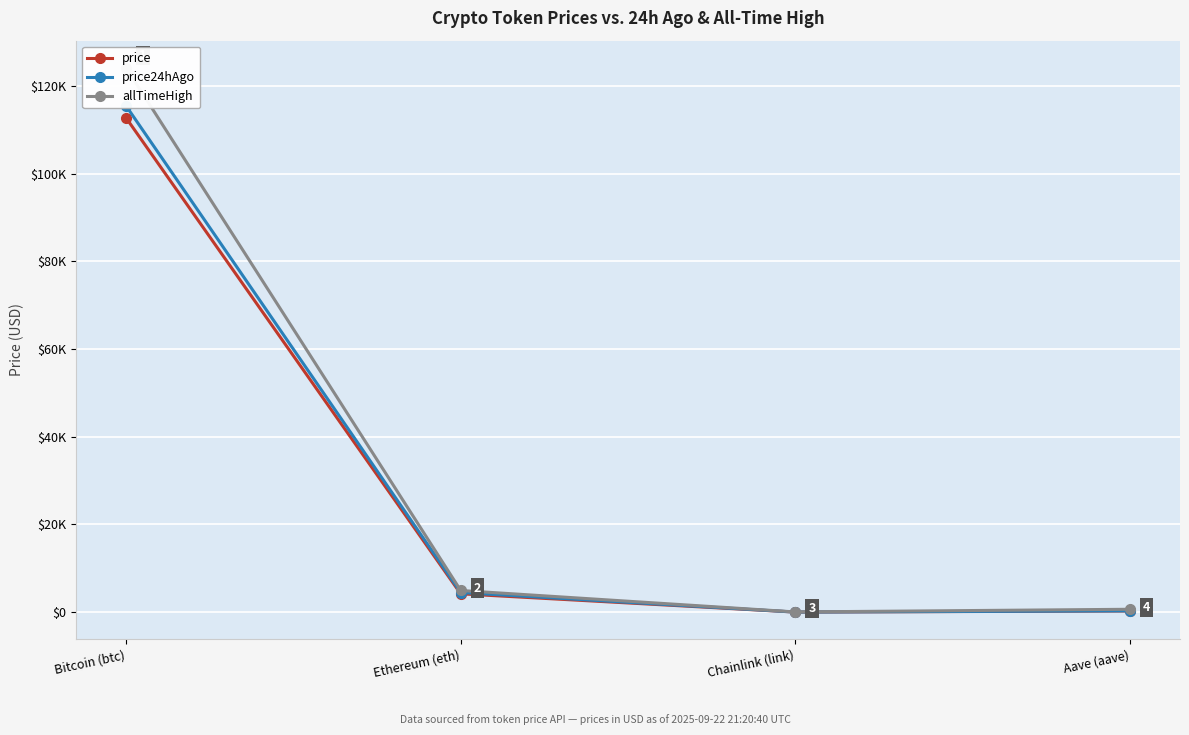

Count the number of data series in this chart.

3